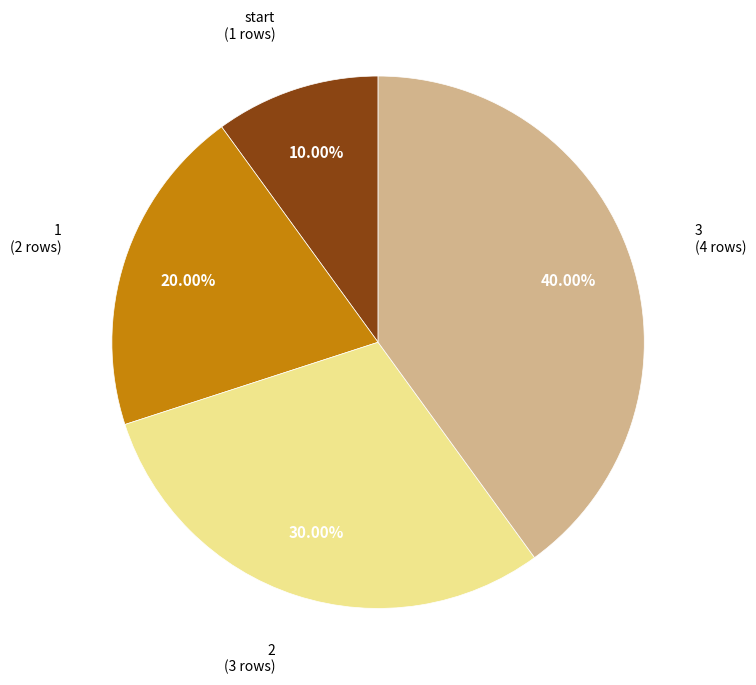

To the nearest percent, what percentage of the pie is 3?

40%